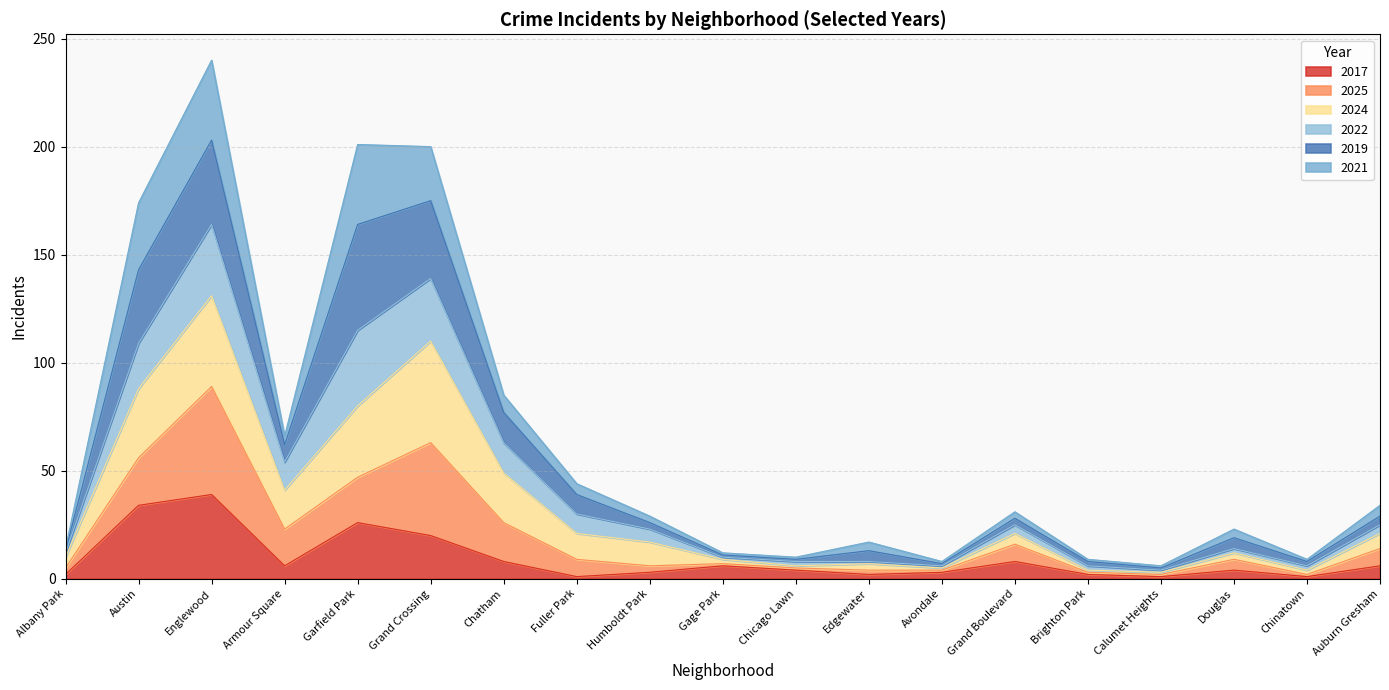

What is the total value across all series at Garfield Park?

201